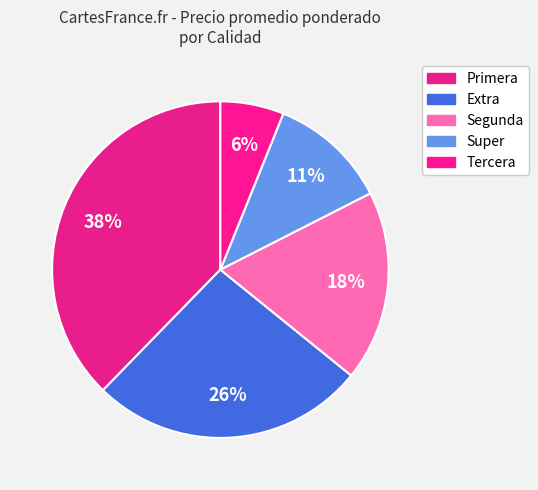

Rank the categories by value from highest to lowest.

Primera, Extra, Segunda, Super, Tercera